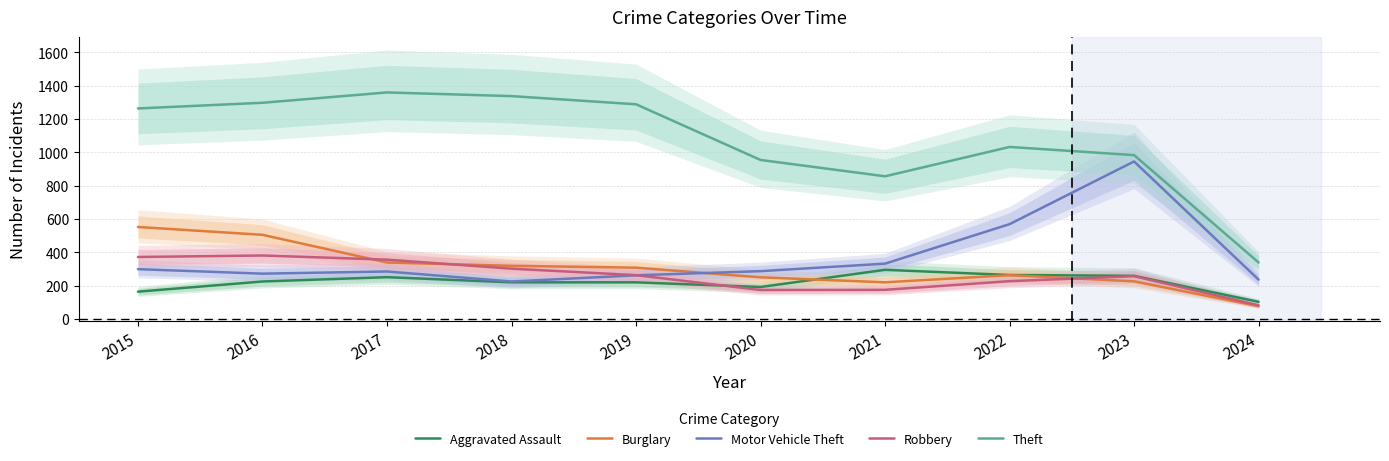

What is the sum of all Motor Vehicle Theft values?

3712